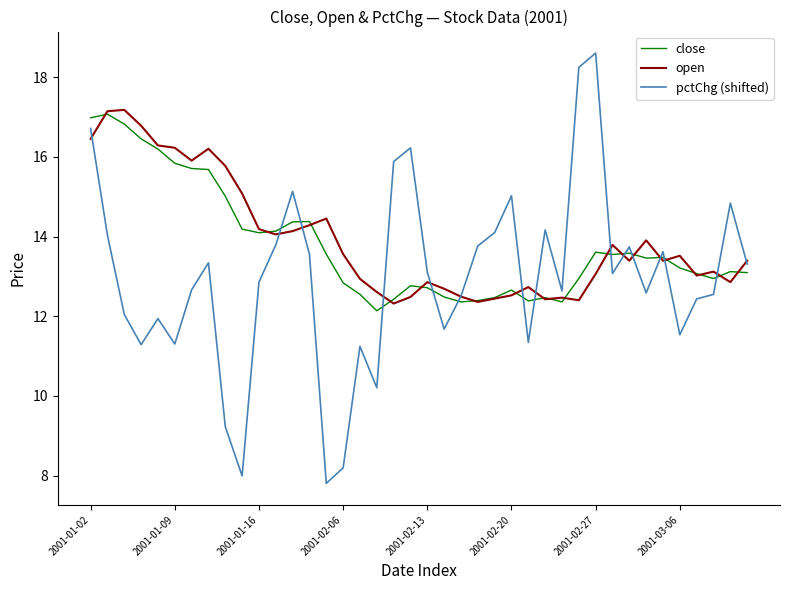

Does the chart have visible grid lines?

No